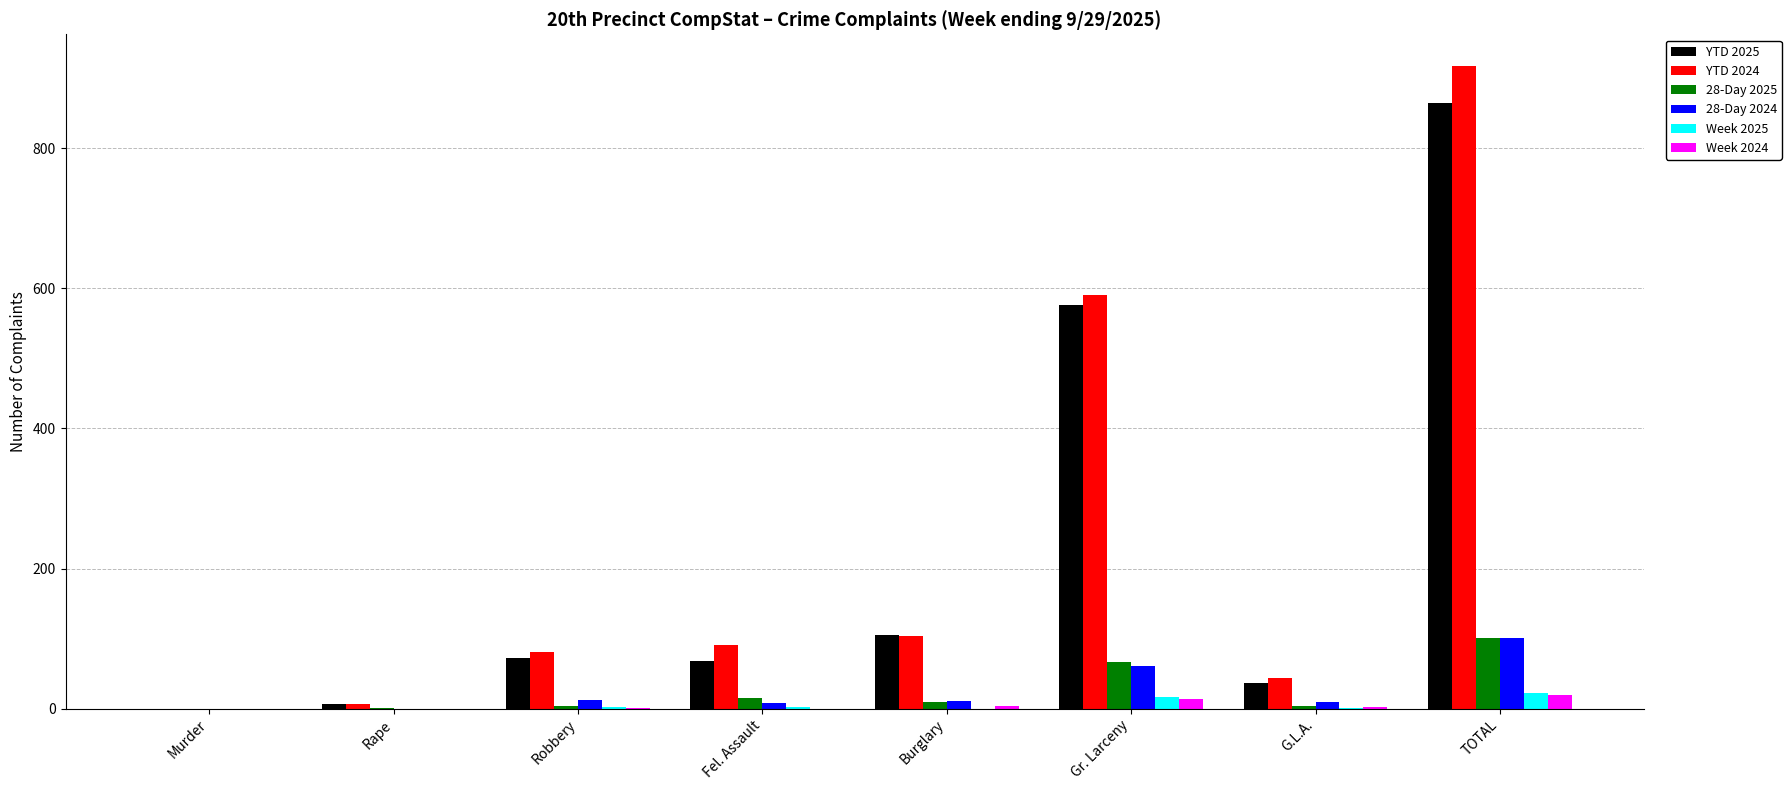

Where is YTD 2024 nearest to the value 458?

Gr. Larceny